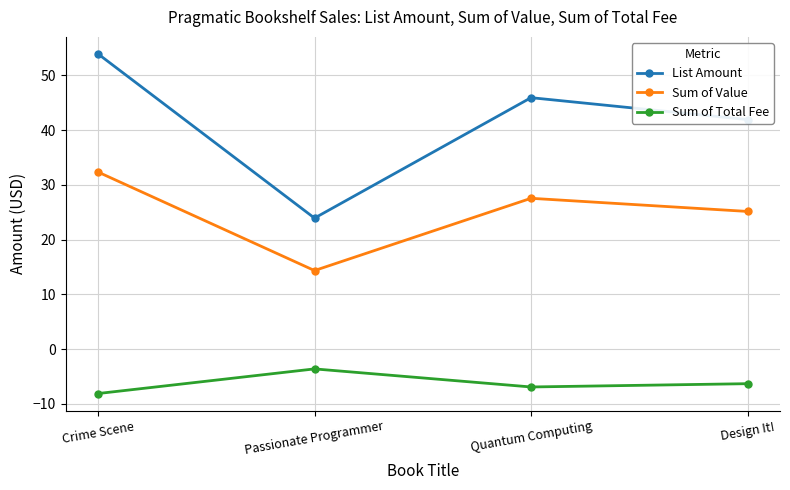

List the series in order of their peak value, lowest first.

Sum of Total Fee, Sum of Value, List Amount